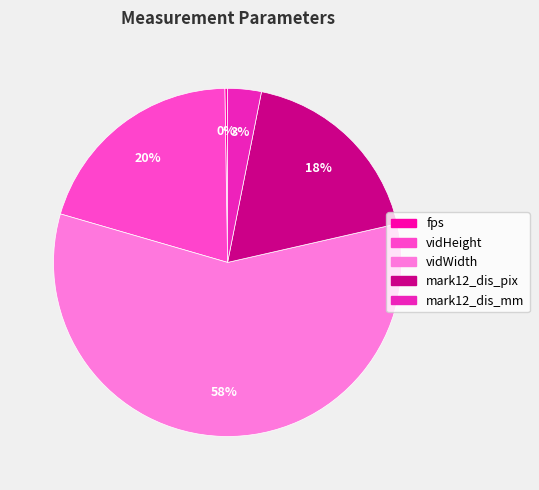

Which slice is the largest?

vidWidth